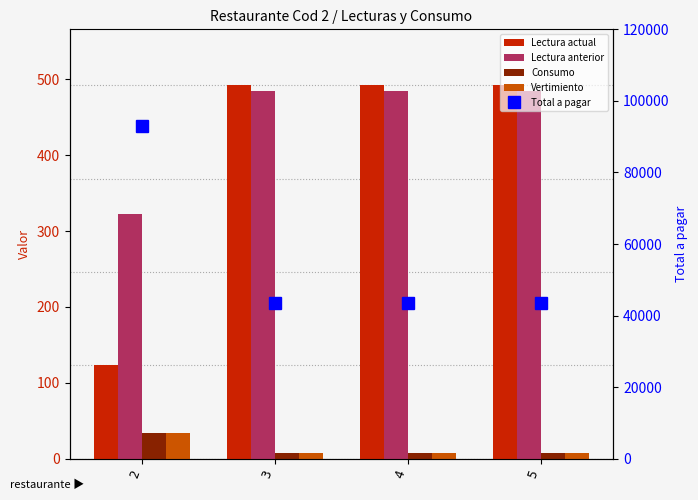

Rank the categories by Lectura actual value from highest to lowest.

3, 4, 5, 2